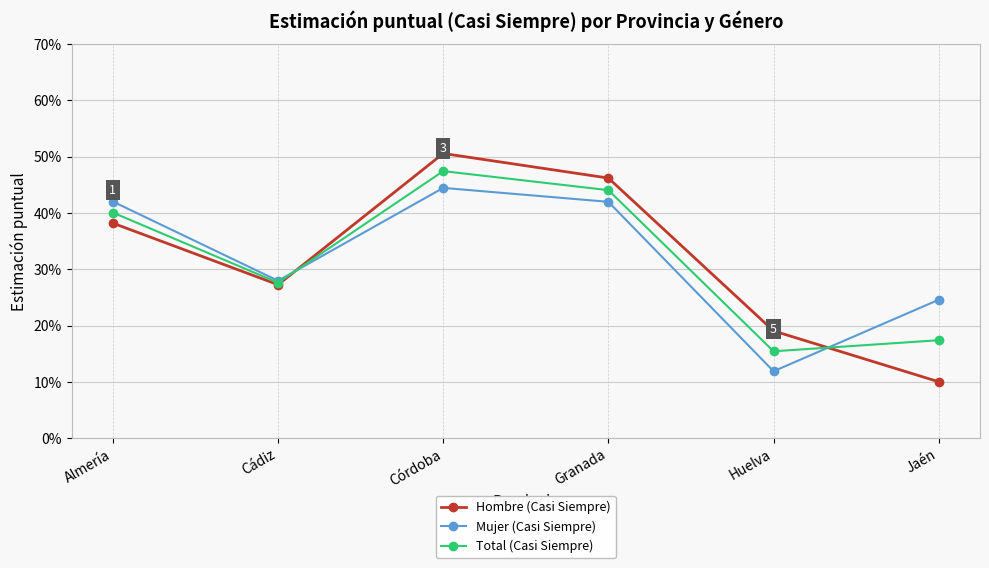

Where do Total (Casi Siempre) and Mujer (Casi Siempre) first cross each other?

Cádiz and Córdoba